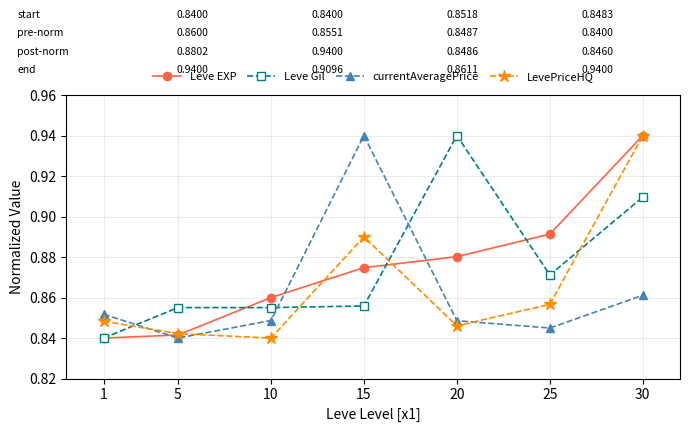

List the labels in order of Leve EXP value, smallest first.

1, 5, 10, 15, 20, 25, 30